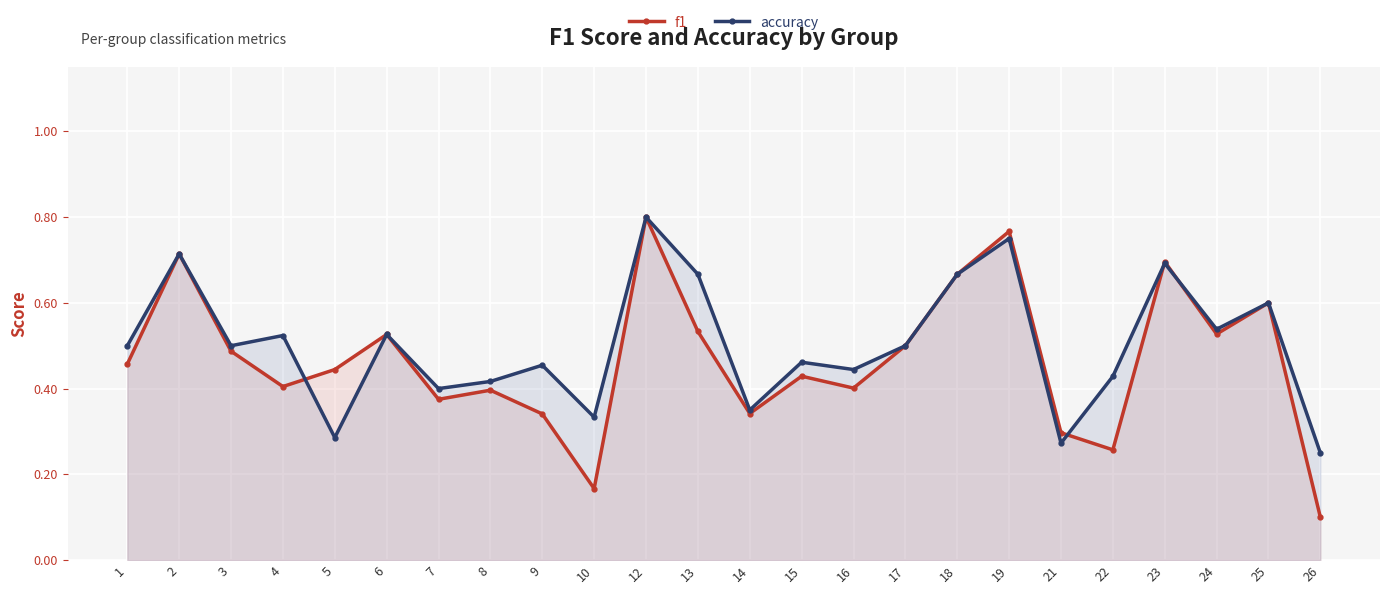

Between 22 and 15, which is larger?

15